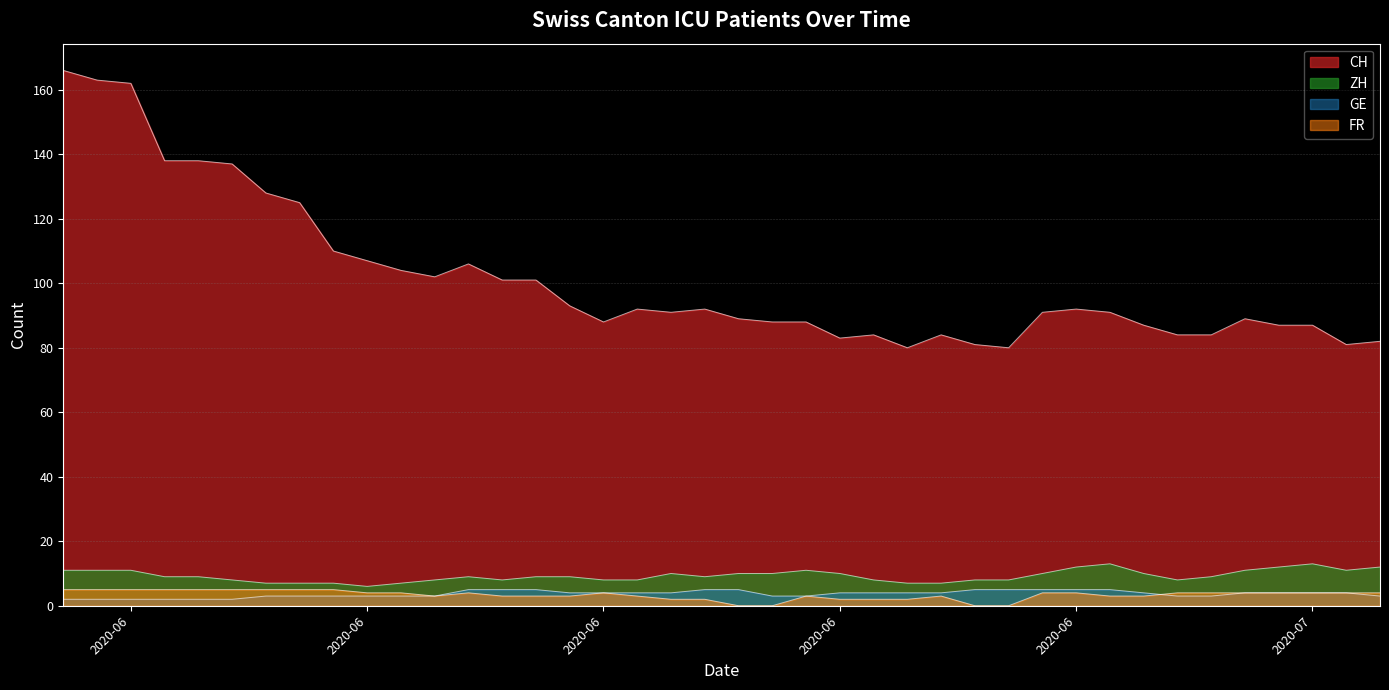

The CH series shows 165 at 2020-06-15. True or false?

False